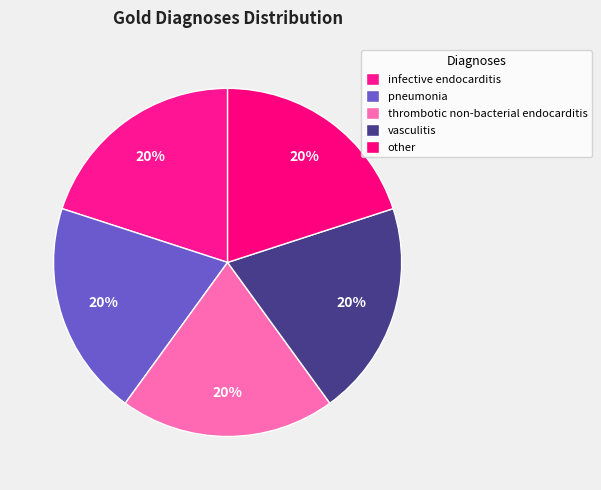

Rank the categories by value from highest to lowest.

other, vasculitis, thrombotic non-bacterial endocarditis, pneumonia, infective endocarditis